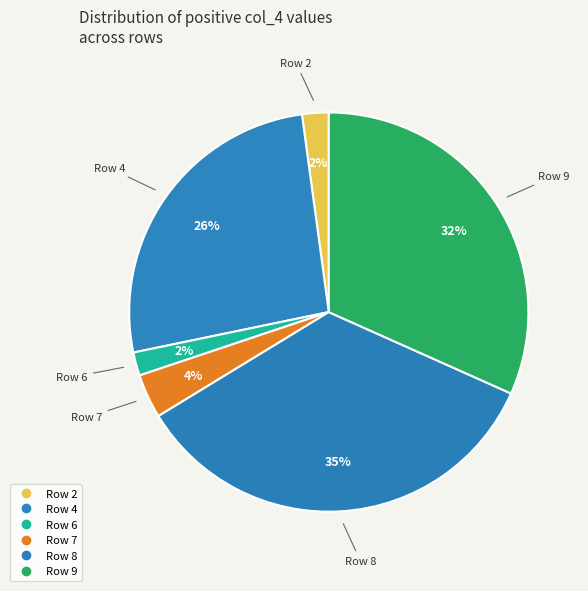

How many slices are in this pie chart?

6